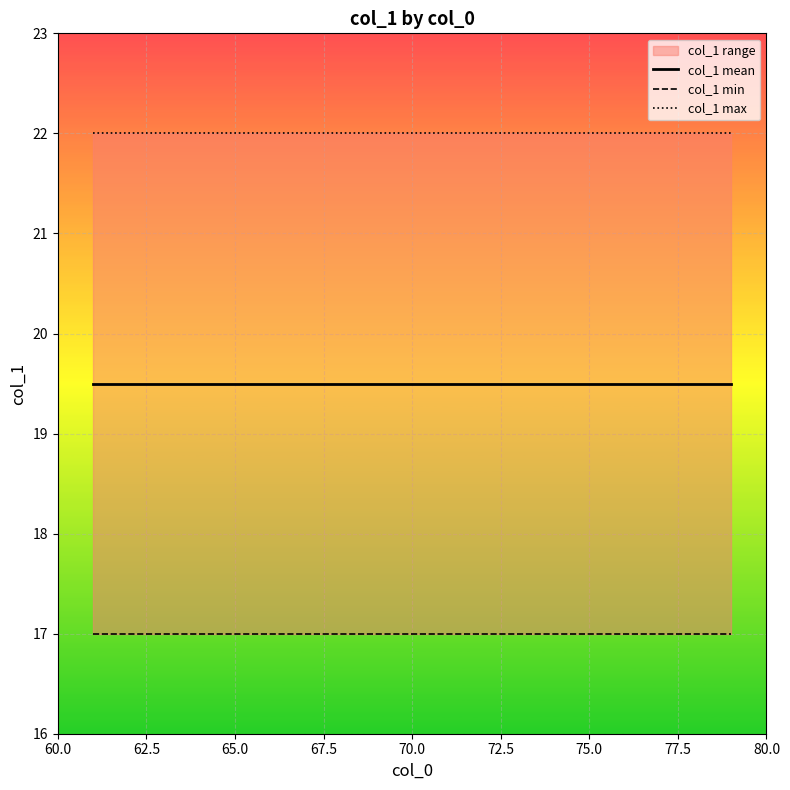

Is it true that col_1 min equals 5.0 at 72.5?

False